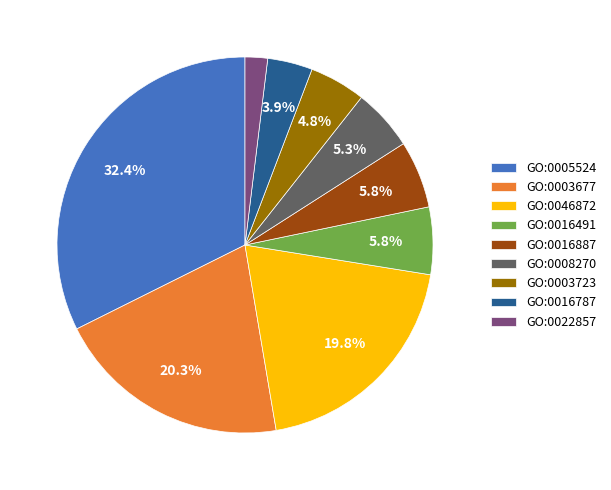

What percentage is the GO:0016887 slice, to the nearest percent?

6%